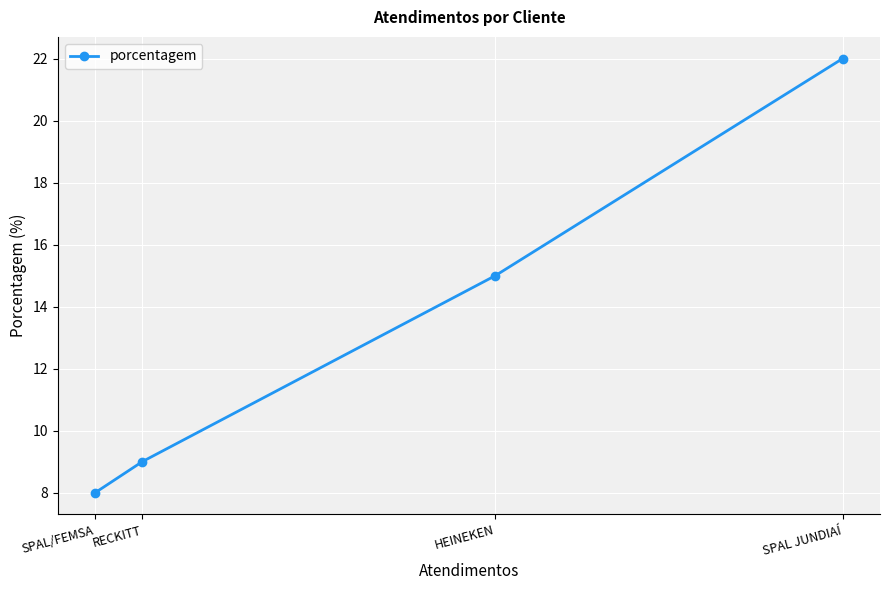

Where is the data nearest to the value 15?

HEINEKEN